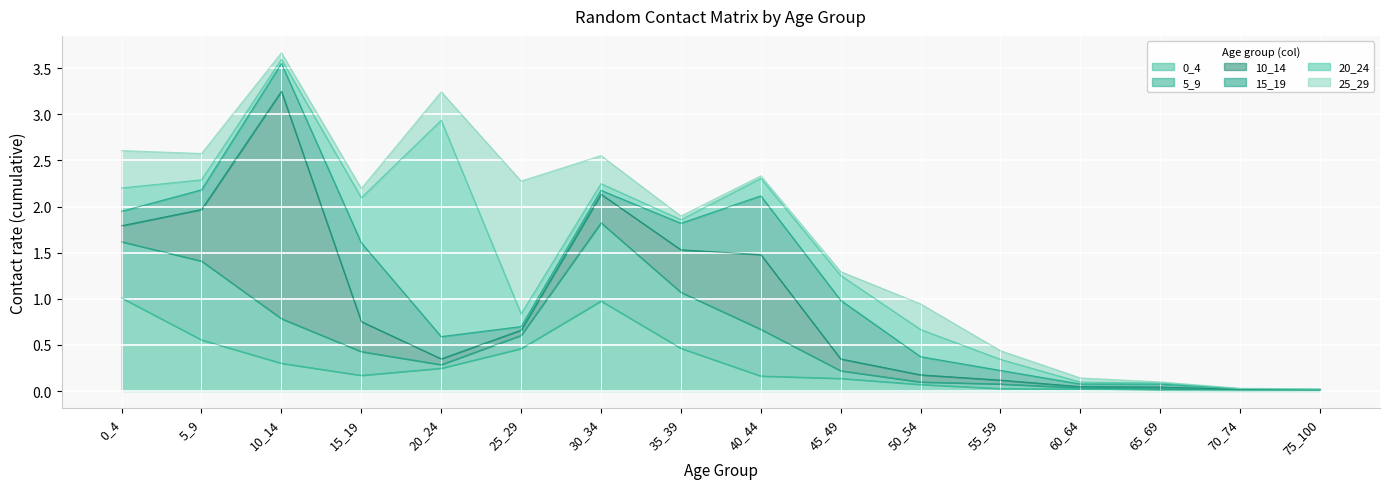

In 0_4, how many points are higher than both neighbors (excluding endpoints)?

1